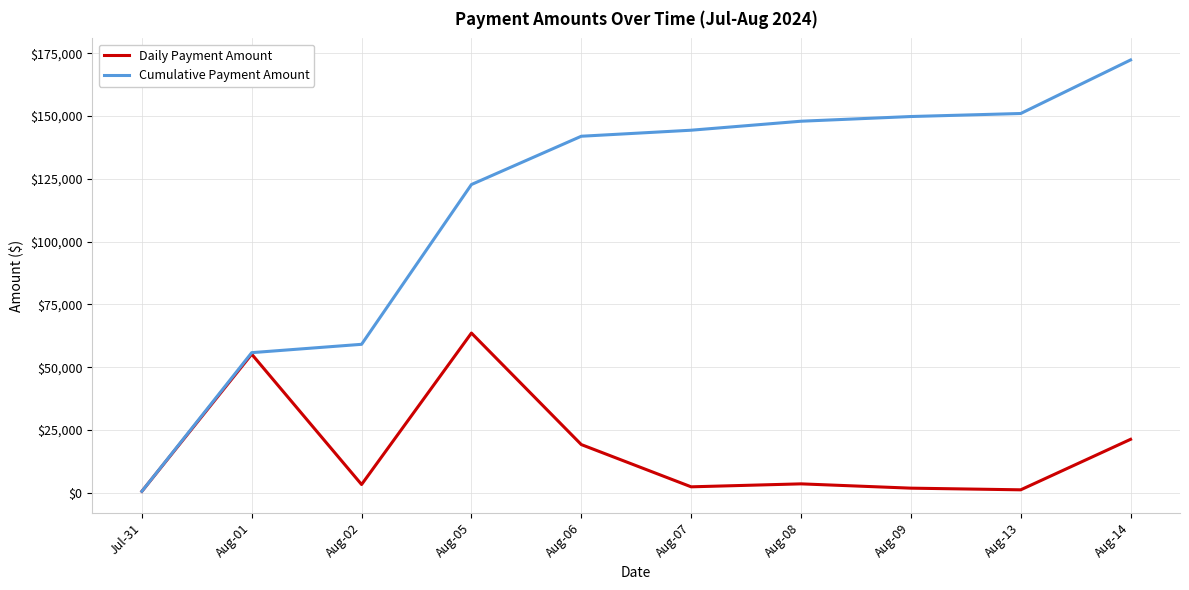

Which series has the largest range (max minus min)?

Cumulative Payment Amount